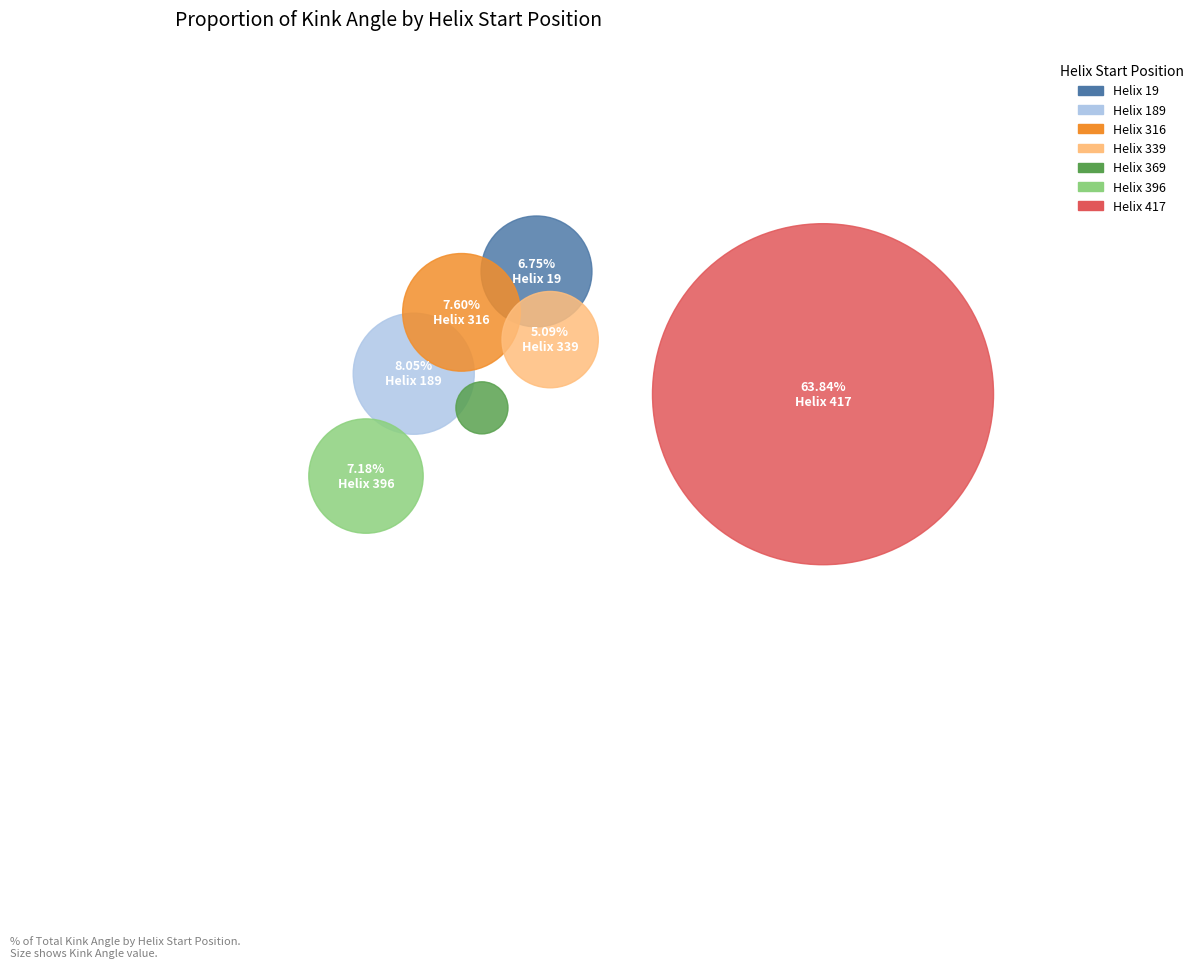

The 316 slice represents 21% of the pie. True or false?

False